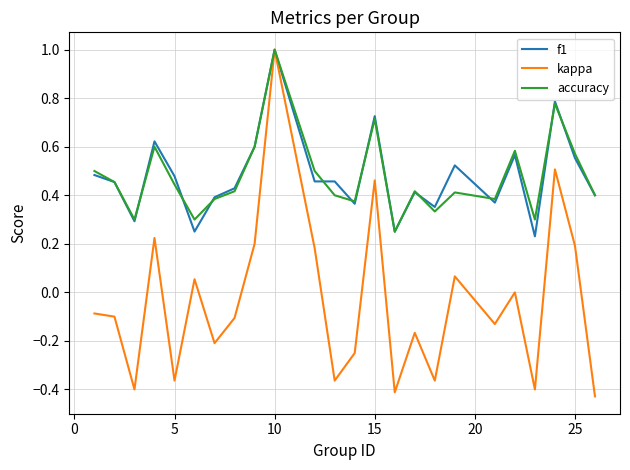

Which series has the widest spread of values?

kappa